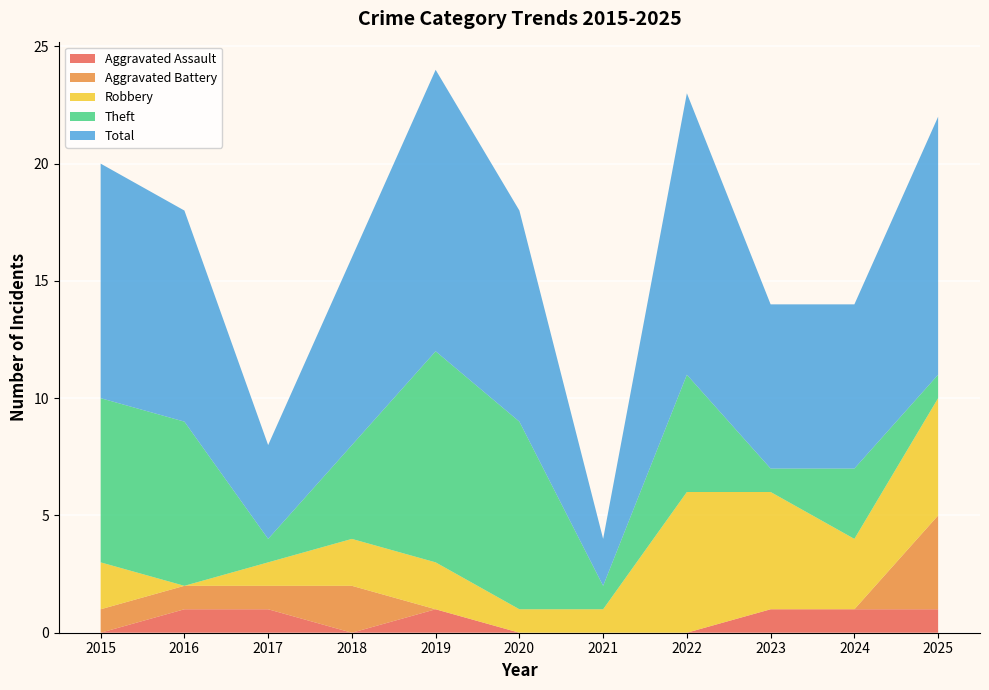

Reading left to right, transcribe all the data shown in this chart.

Aggravated Assault: 2015=0	2016=1	2017=1	2018=0	2019=1	2020=0	2021=0	2022=0	2023=1	2024=1	2025=1
Aggravated Battery: 2015=1	2016=1	2017=1	2018=2	2019=0	2020=0	2021=0	2022=0	2023=0	2024=0	2025=4
Robbery: 2015=2	2016=0	2017=1	2018=2	2019=2	2020=1	2021=1	2022=6	2023=5	2024=3	2025=5
Theft: 2015=7	2016=7	2017=1	2018=4	2019=9	2020=8	2021=1	2022=5	2023=1	2024=3	2025=1
Total: 2015=10	2016=9	2017=4	2018=8	2019=12	2020=9	2021=2	2022=12	2023=7	2024=7	2025=11